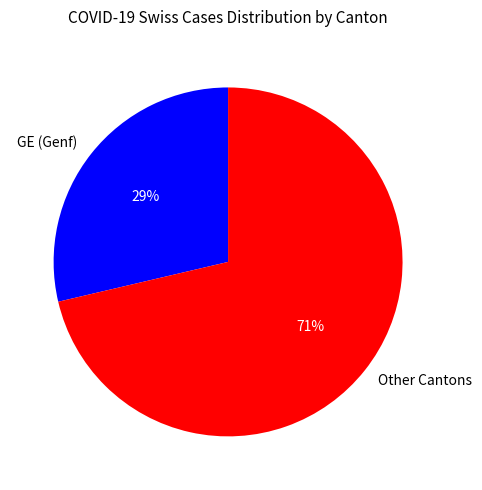

To the nearest percent, what percentage of the pie is Other Cantons?

71%